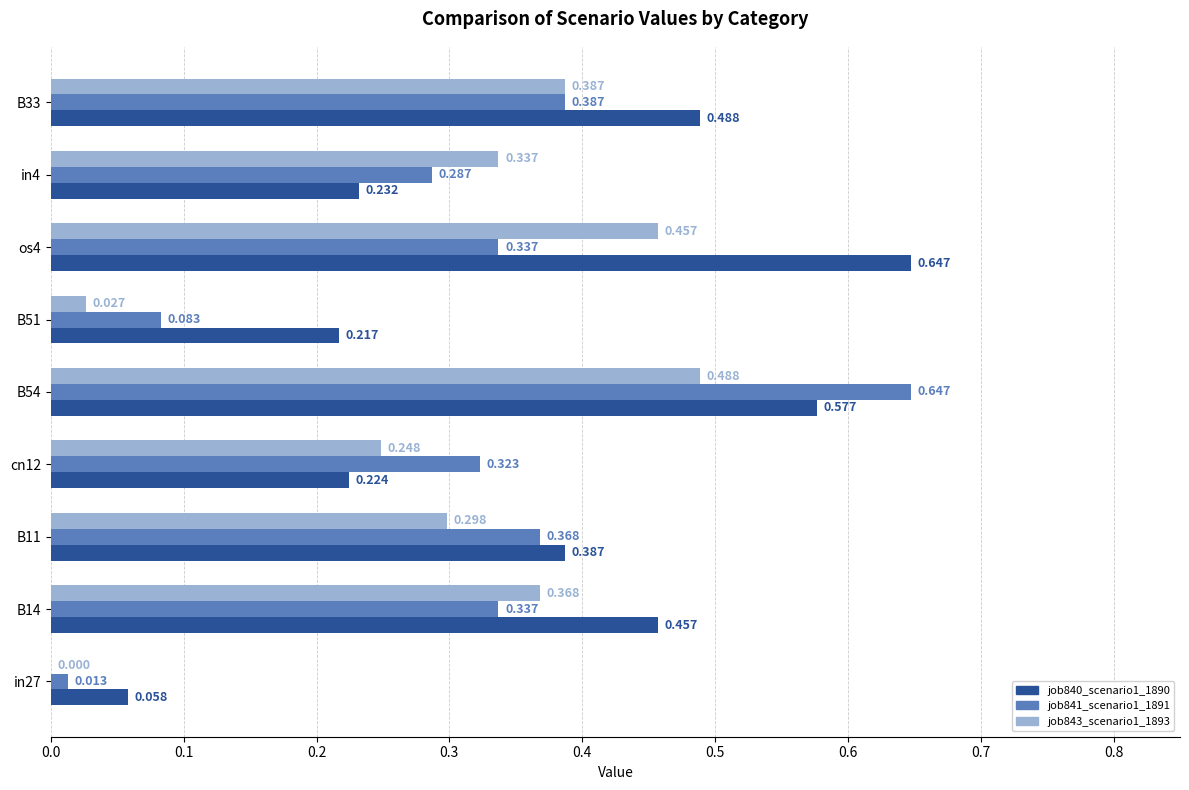

Is the value of job843_scenario1_1893 at B14 greater than the value of job841_scenario1_1891 at in27?

Yes